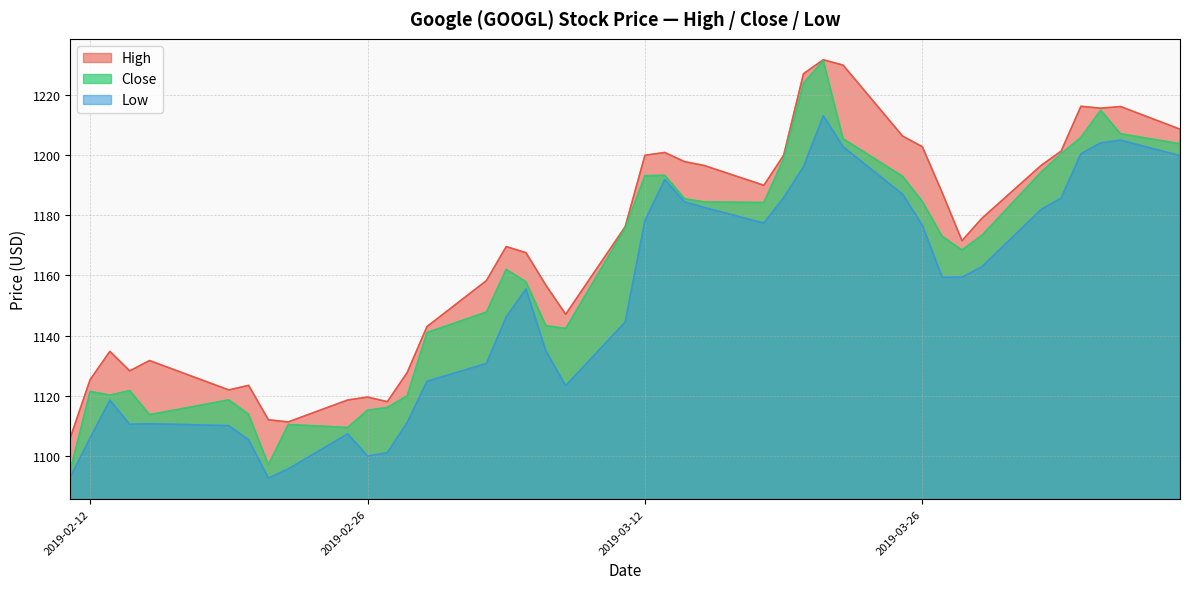

How many interior local peaks does the High series have?

9